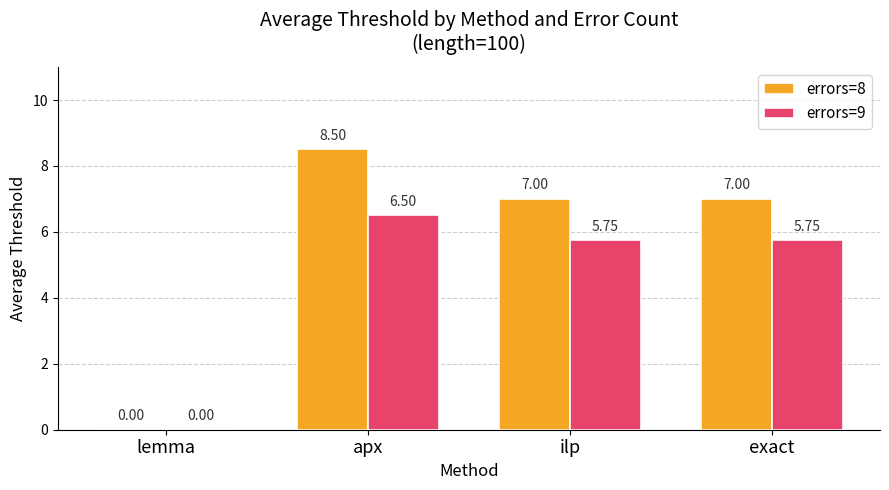

At which label does errors=8 first exceed 7?

apx